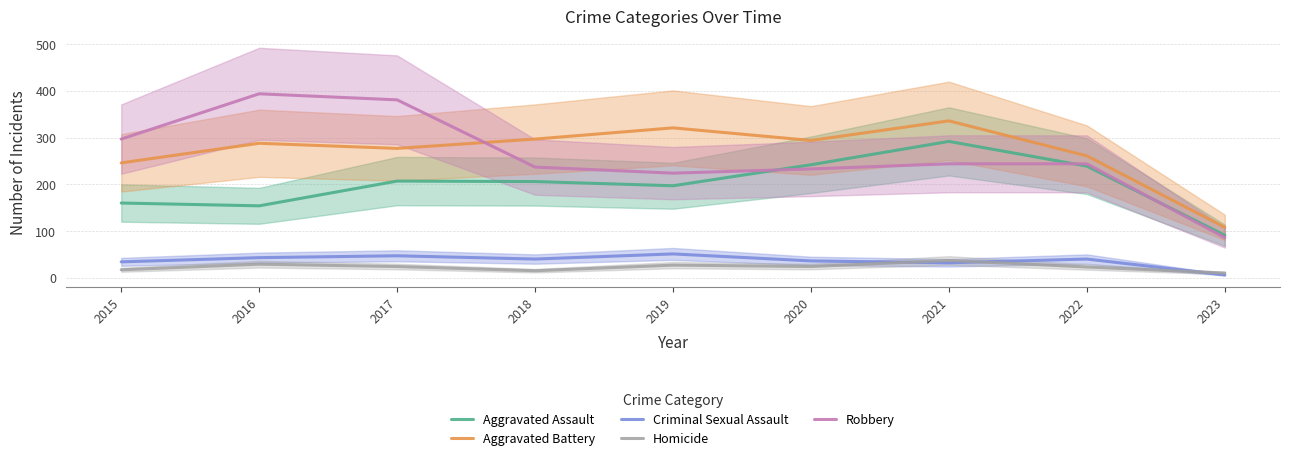

True or false: Aggravated Assault has a value of 72 at 2022.

False